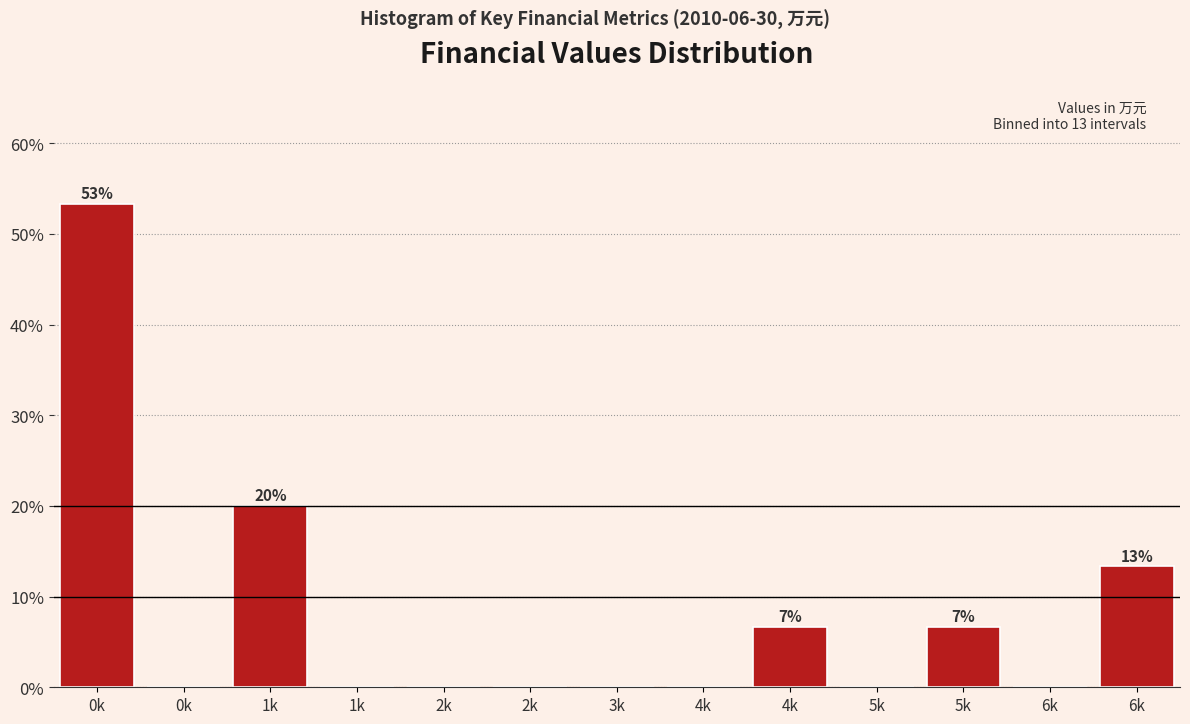

Count the number of categories in the chart.

13